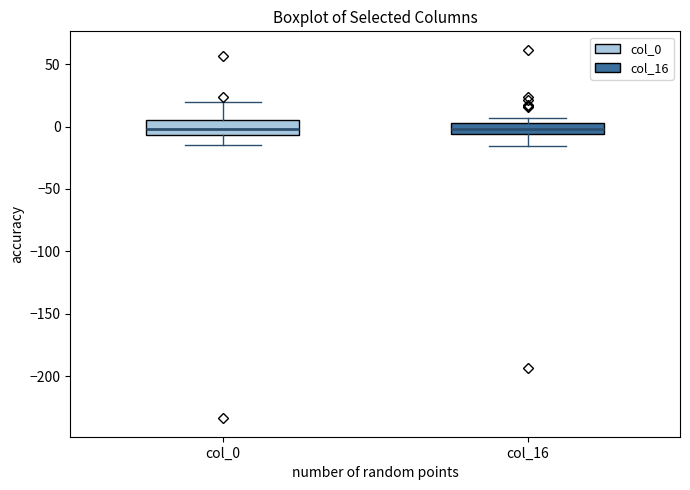

Reading left to right, read every box against the y-axis: the position of its median line, the range the box covers, and the ends of its whiskers. The values are not printed on the chart, so give them approximately, as read against the axis.

col_0: median 0, box -5 to 5, whiskers -15 to 20
col_16: median 0, box -5 to 5, whiskers -15 to 5 (above the box's upper edge)